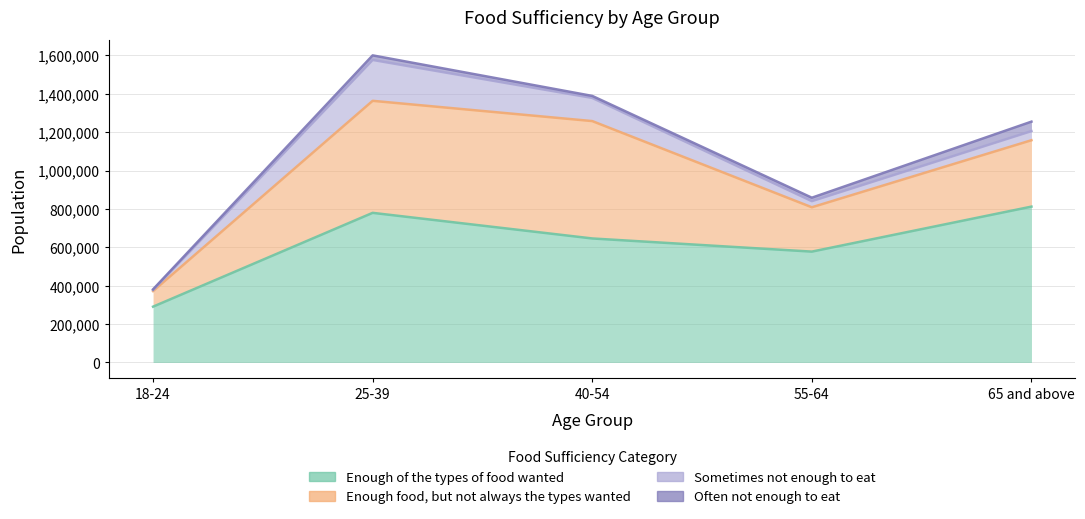

What is the difference between the Often not enough to eat values at 40-54 and 65 and above?

38782